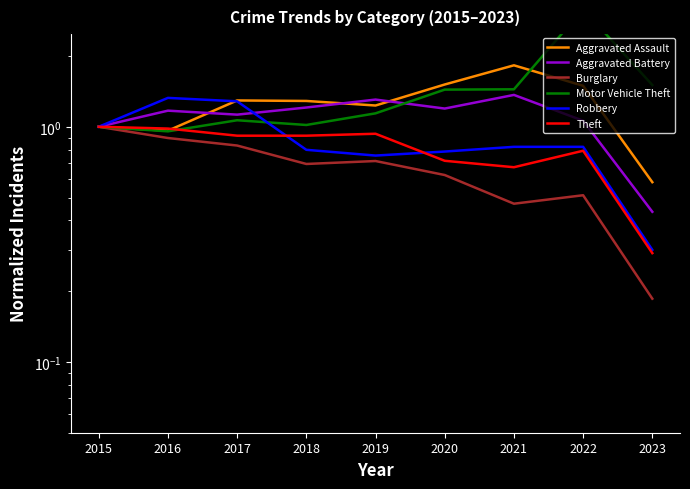

List the series in order of their peak value, highest first.

Motor Vehicle Theft, Aggravated Assault, Aggravated Battery, Robbery, Burglary, Theft